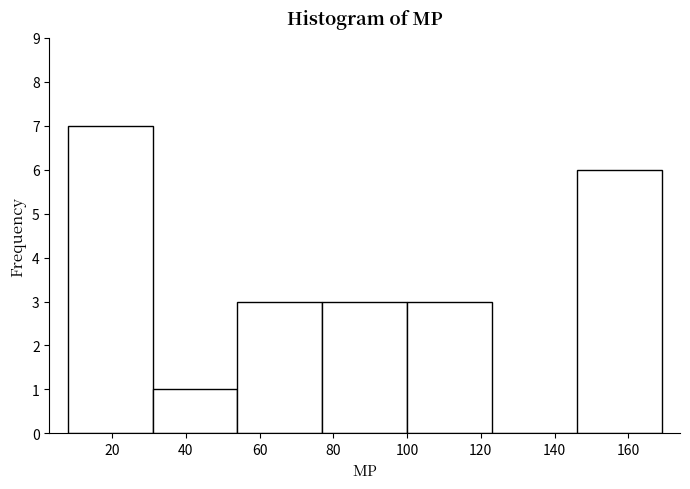

Reading left to right, transcribe this chart: for each bar, give the range it covers on the x-axis and its height. Neither the bar edges nor the heights are printed on the chart, so give them approximately, as read against the axes.

8 to 31: 7
31 to 54: 1
54 to 77: 3
77 to 100: 3
100 to 123: 3
123 to 146: 0
146 to 169: 6